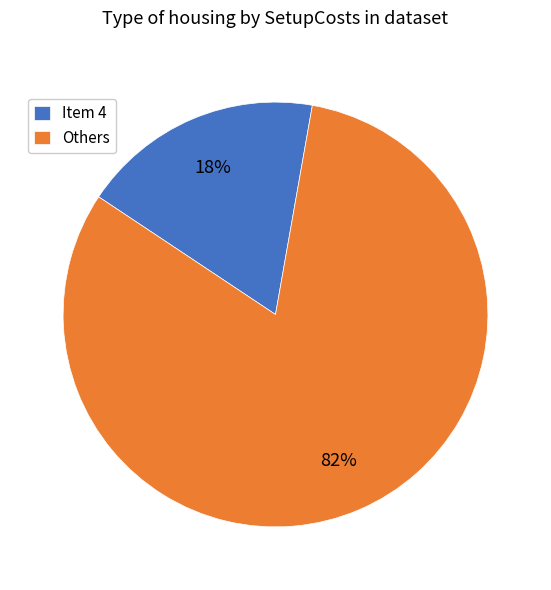

Is the sum of Item 4 and Others greater than half?

Yes